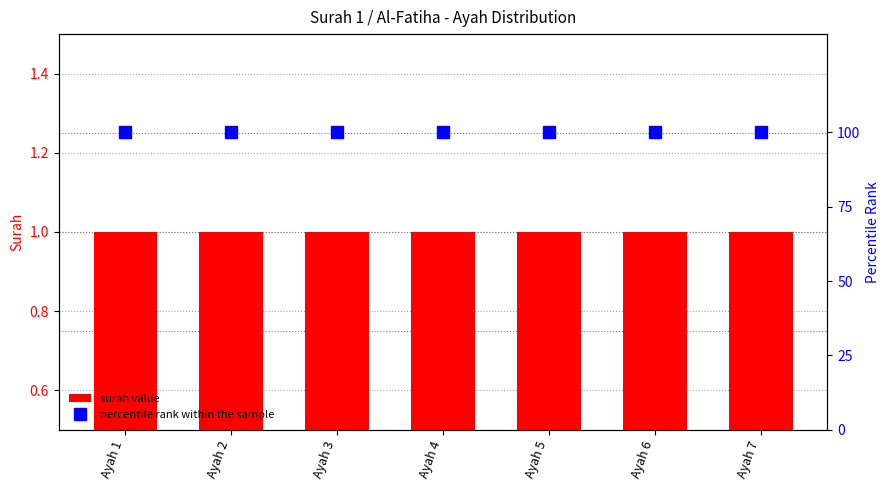

Is it true that percentile rank within the sample equals 34 at Ayah 7?

False